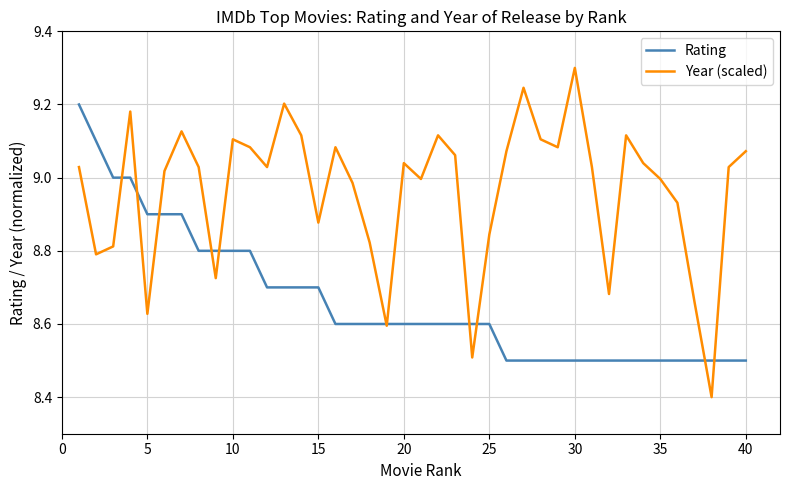

What is the smallest value displayed?

8.4